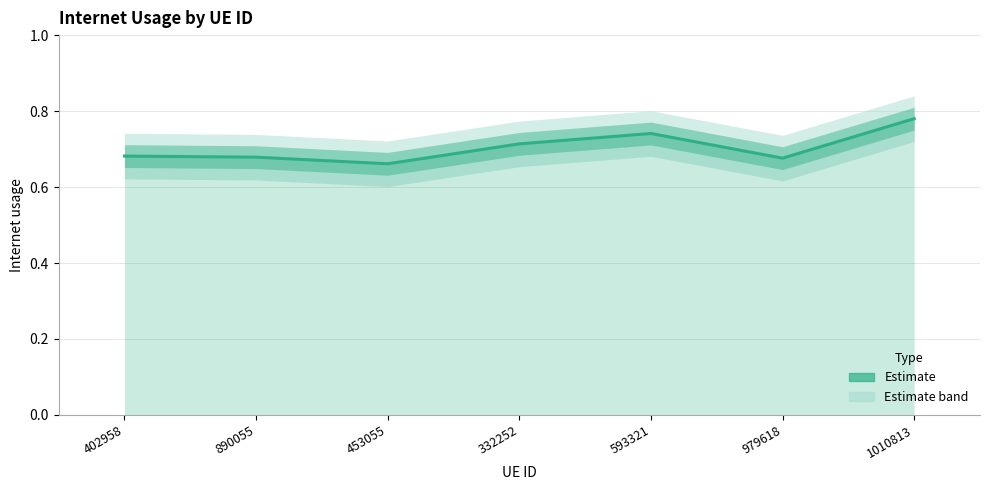

How many categories are shown in the chart?

7